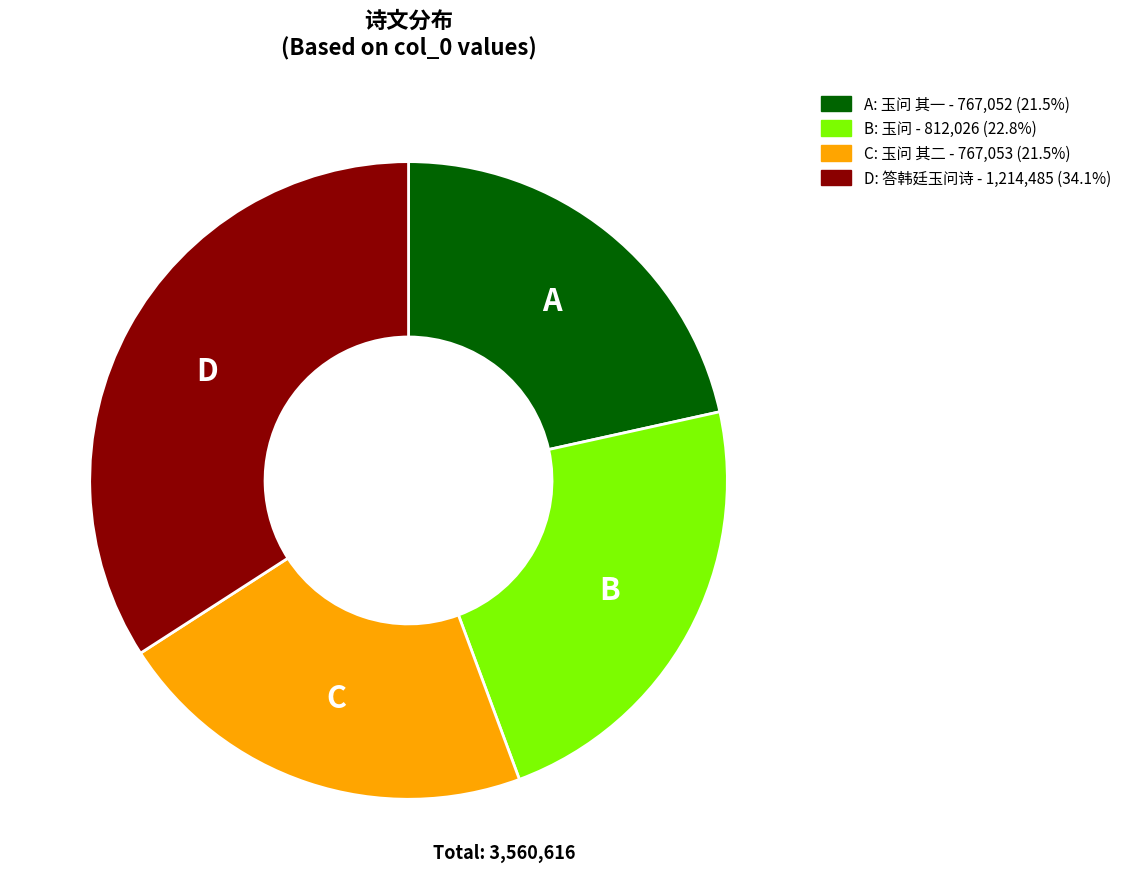

Is there any slice that represents more than half of the pie?

No